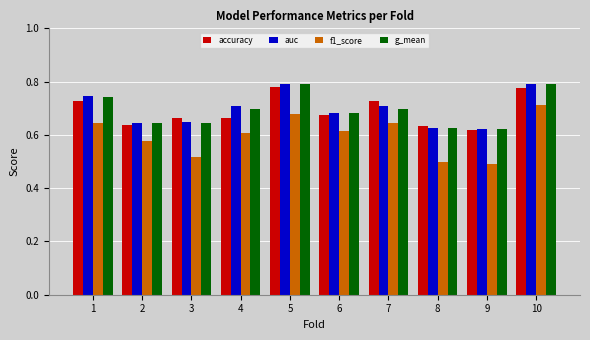

True or false: accuracy has a value of 0.7 at 3.

True